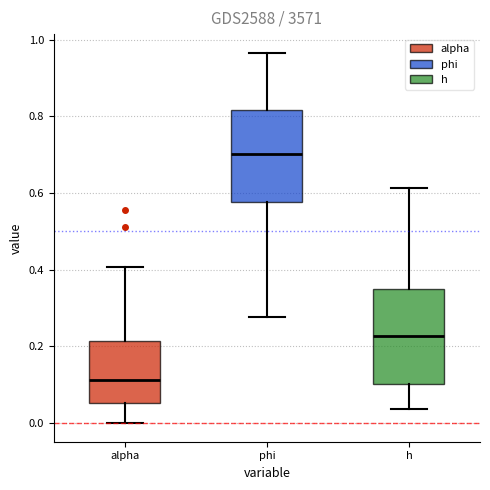

Reading left to right, read every box against the y-axis: the position of its median line, the range the box covers, and the ends of its whiskers. The values are not printed on the chart, so give them approximately, as read against the axis.

alpha: median 0.12, box 0.06 to 0.22, whiskers 0.00 to 0.40
phi: median 0.70, box 0.58 to 0.82, whiskers 0.28 to 0.96
h: median 0.22, box 0.10 to 0.36, whiskers 0.04 to 0.62